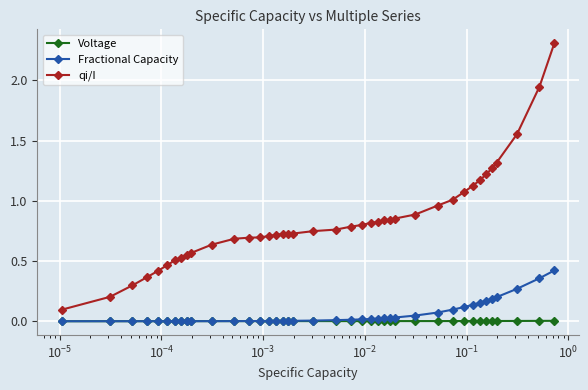

Which series has the largest total across all categories?

qi/I